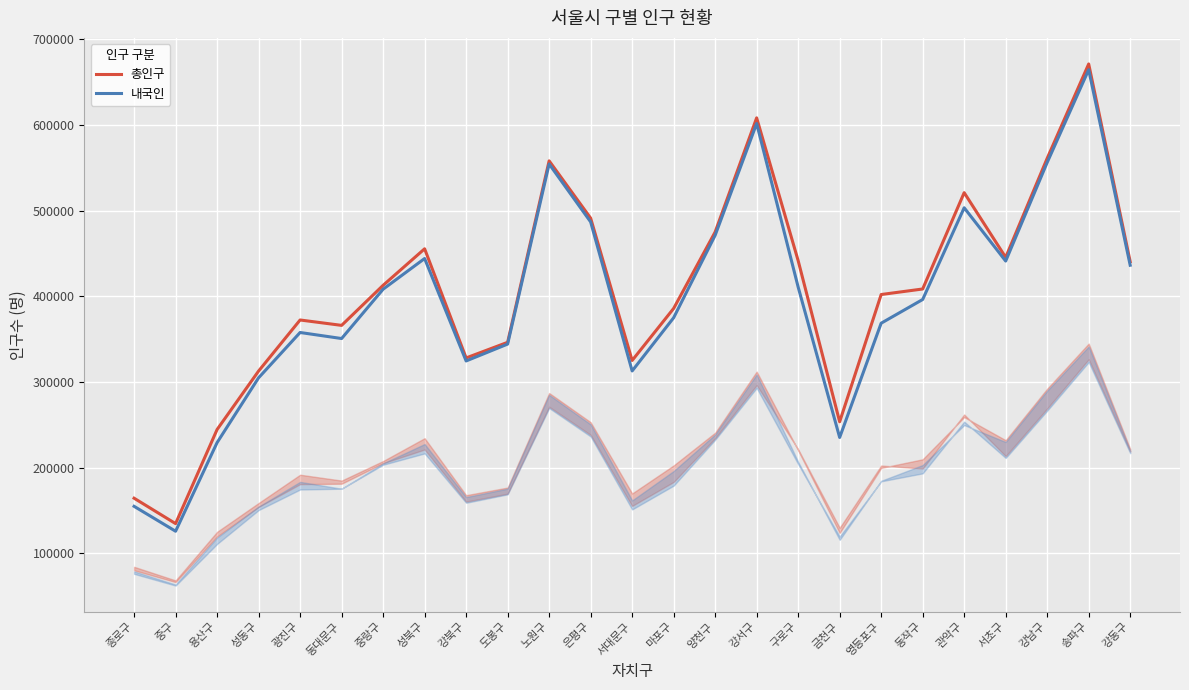

Is the value of 내국인 at 관악구 greater than the value of 총인구 at 도봉구?

Yes